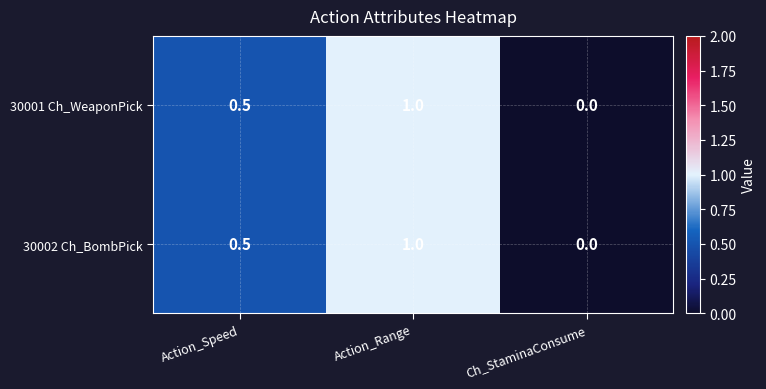

Reading right to left, list all the values displayed in this chart.

30001 Ch_WeaponPick: Ch_StaminaConsume=0.0	Action_Range=1.0	Action_Speed=0.5
30002 Ch_BombPick: Ch_StaminaConsume=0.0	Action_Range=1.0	Action_Speed=0.5